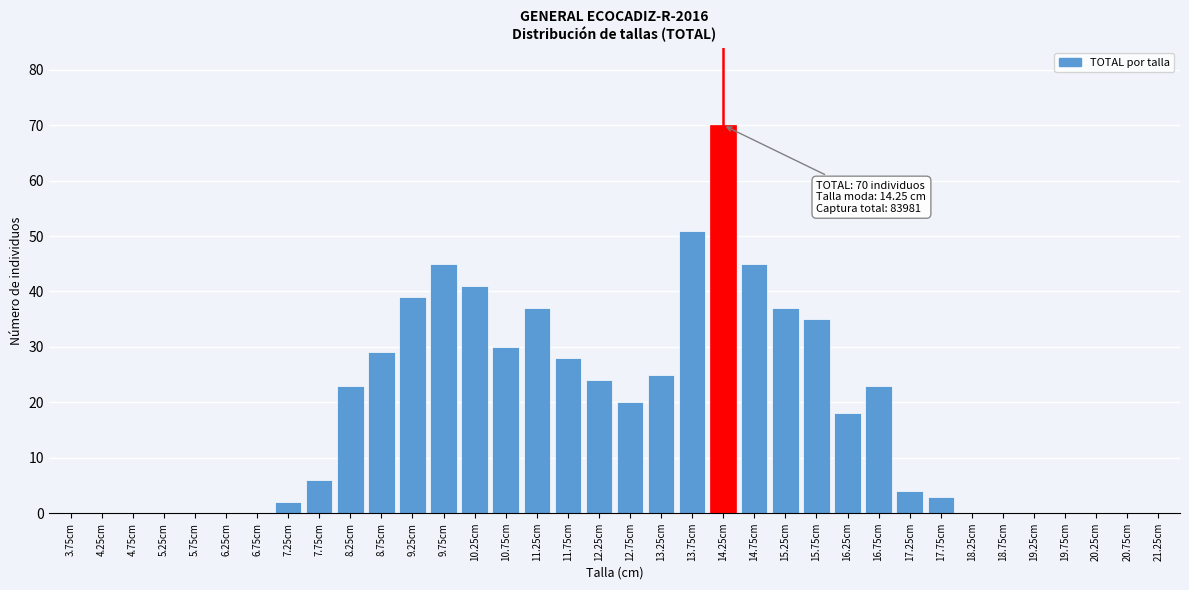

Which category has the highest value across all series?

14.25cm